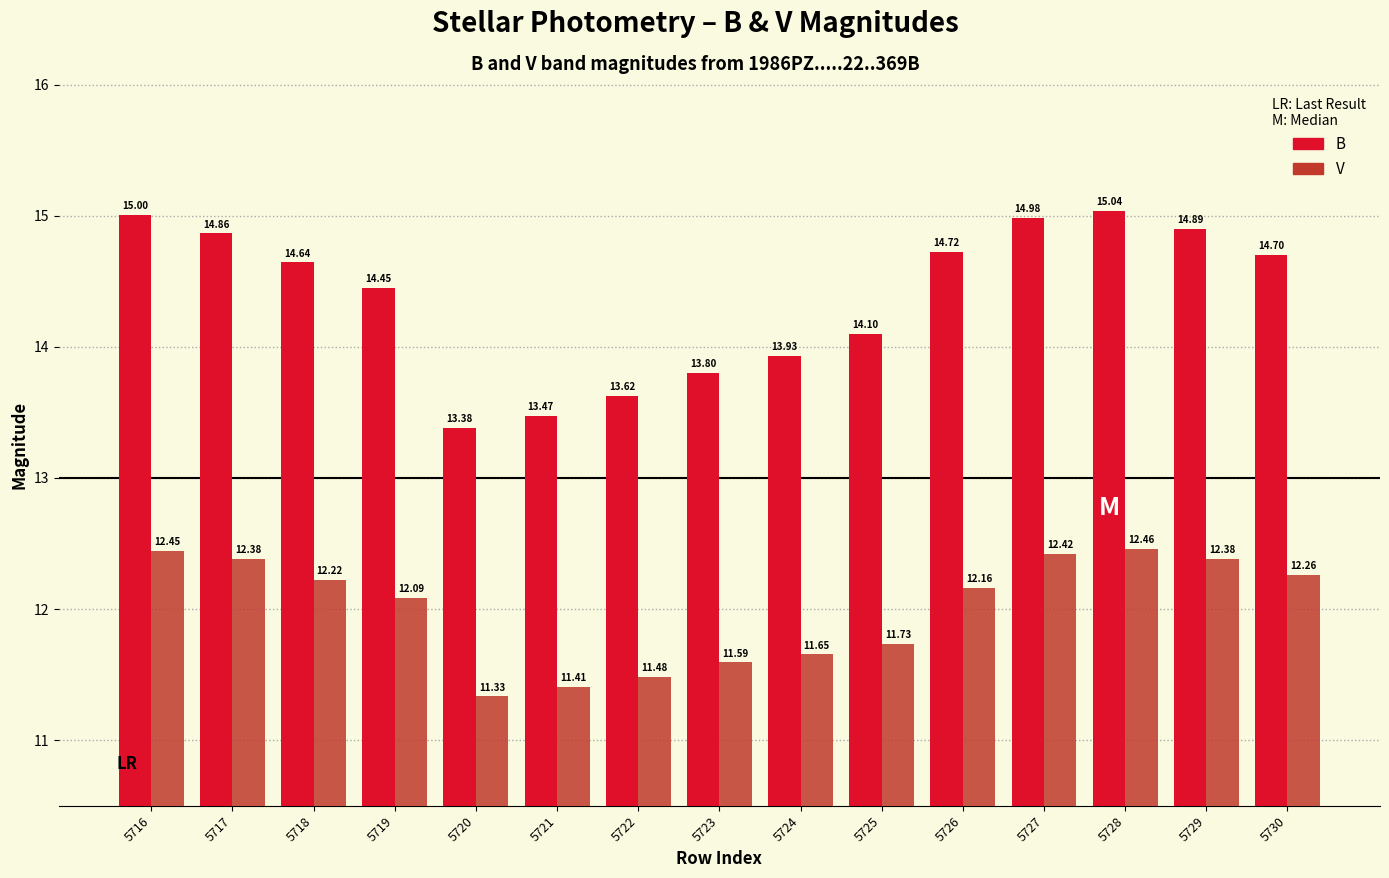

Is the value of V at 5721 greater than the value of B at 5722?

No